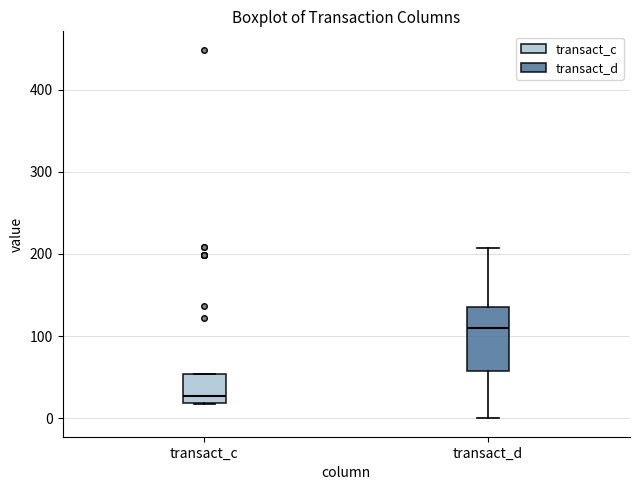

Reading left to right, transcribe this box plot: for each box, give where its median line is, the range the box spans, and where its two whiskers end, as read against the y-axis. The values are not printed on the chart, so give them approximately, as read against the axis.

transact_c: median 30, box 20 to 50, whiskers 20 to 50
transact_d: median 110, box 60 to 140, whiskers 0 to 210